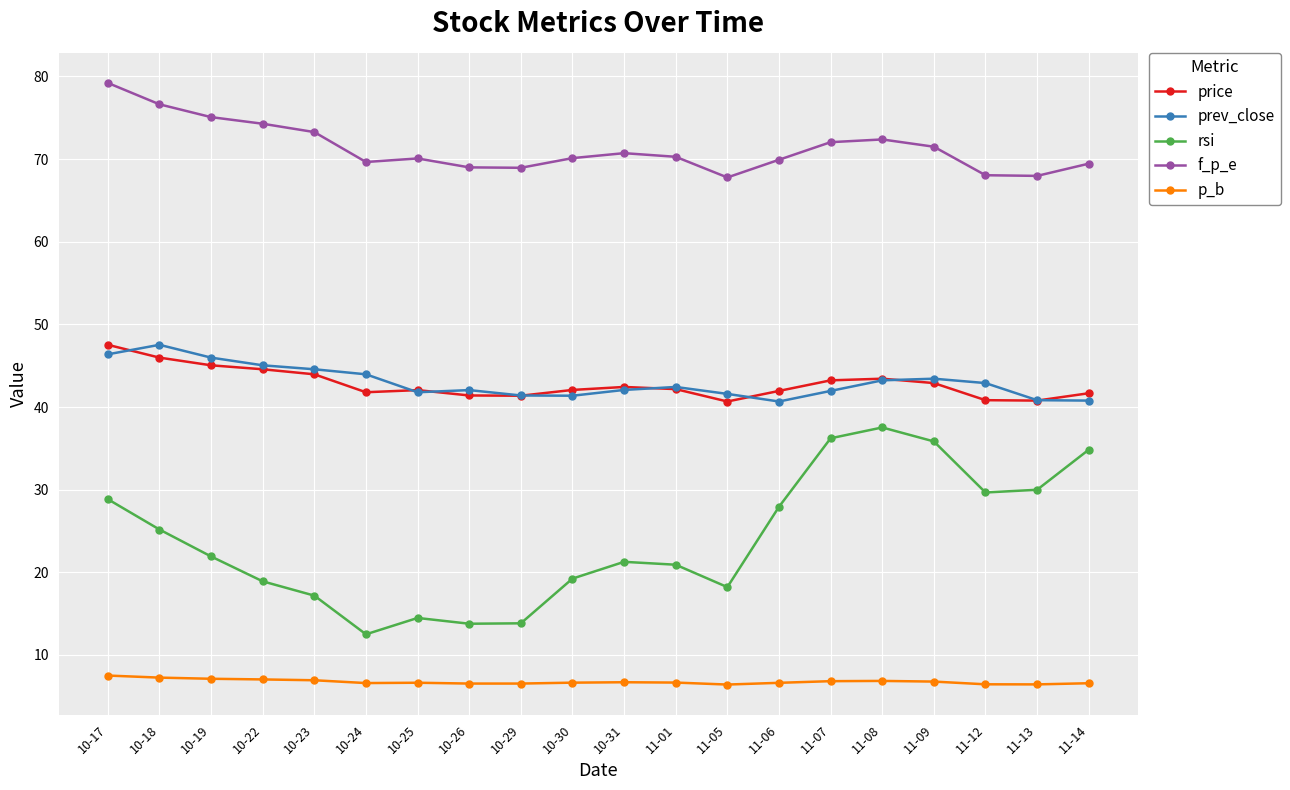

Does the chart have visible grid lines?

Yes